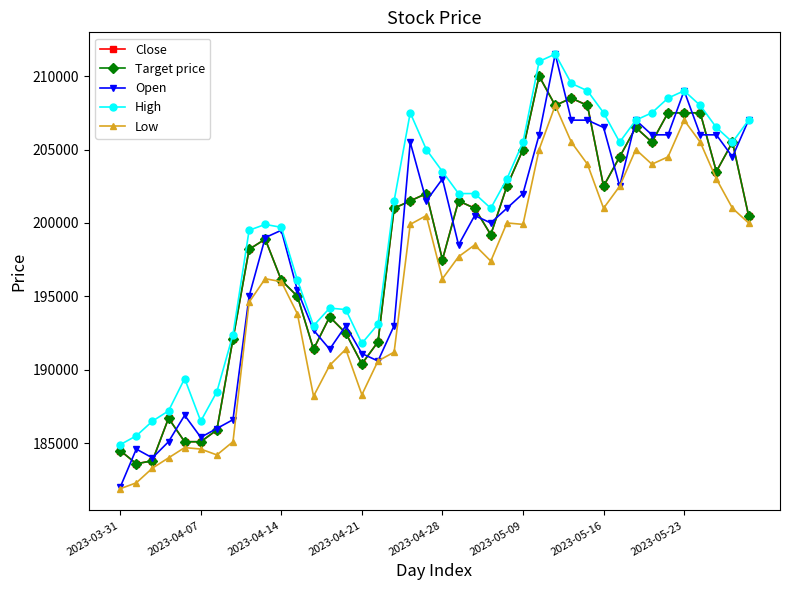

Is this an area chart (filled region under the line)?

No